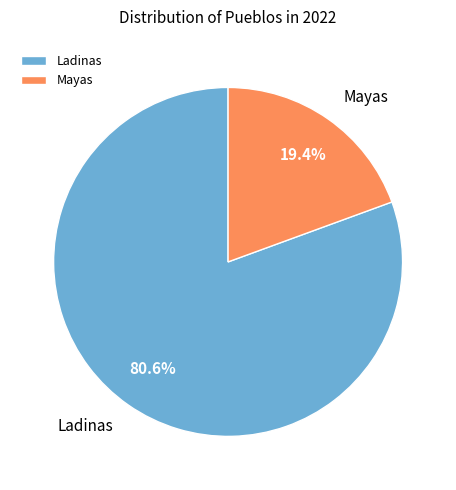

How much of the chart is everything except Mayas?

80.6%